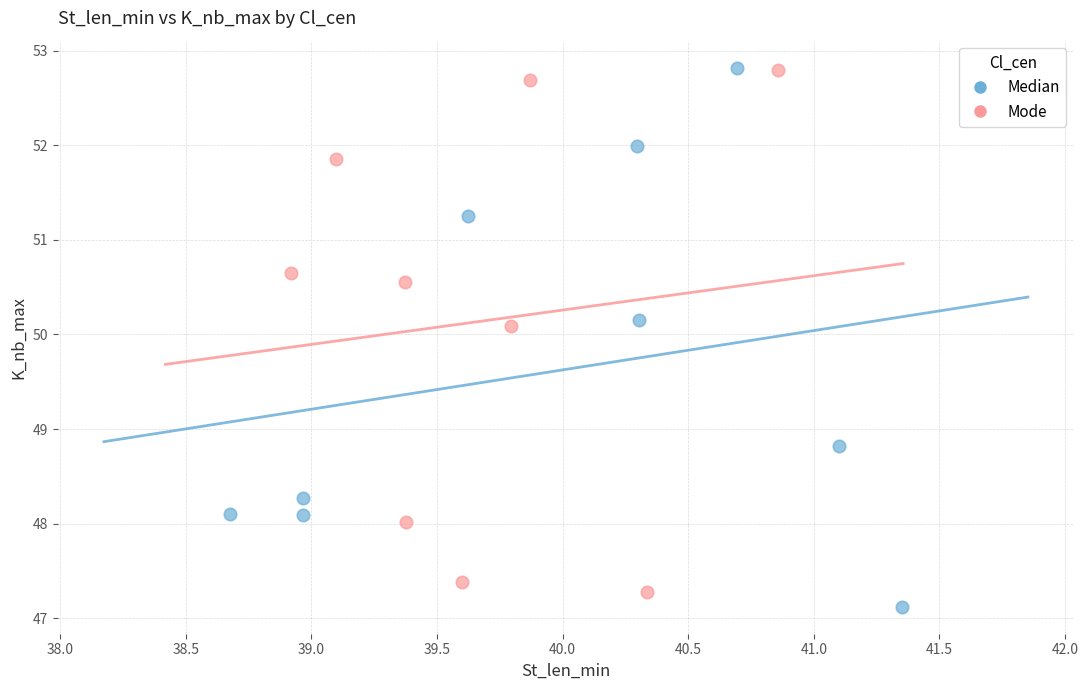

Which series contains the lowest Y value?

Median